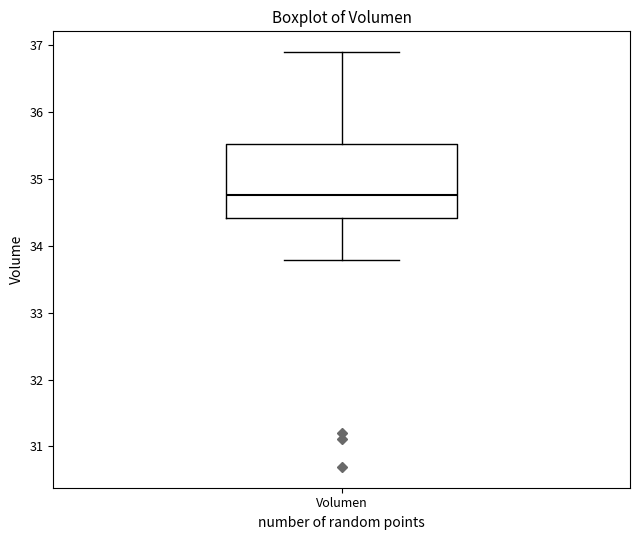

Read this box plot against the y-axis: the position of the median line, the range covered by the box, and the ends of both whiskers. The values are not printed on the chart, so give them approximately, as read against the axis.

median 34.8, box 34.4 to 35.5, whiskers 33.8 to 36.9